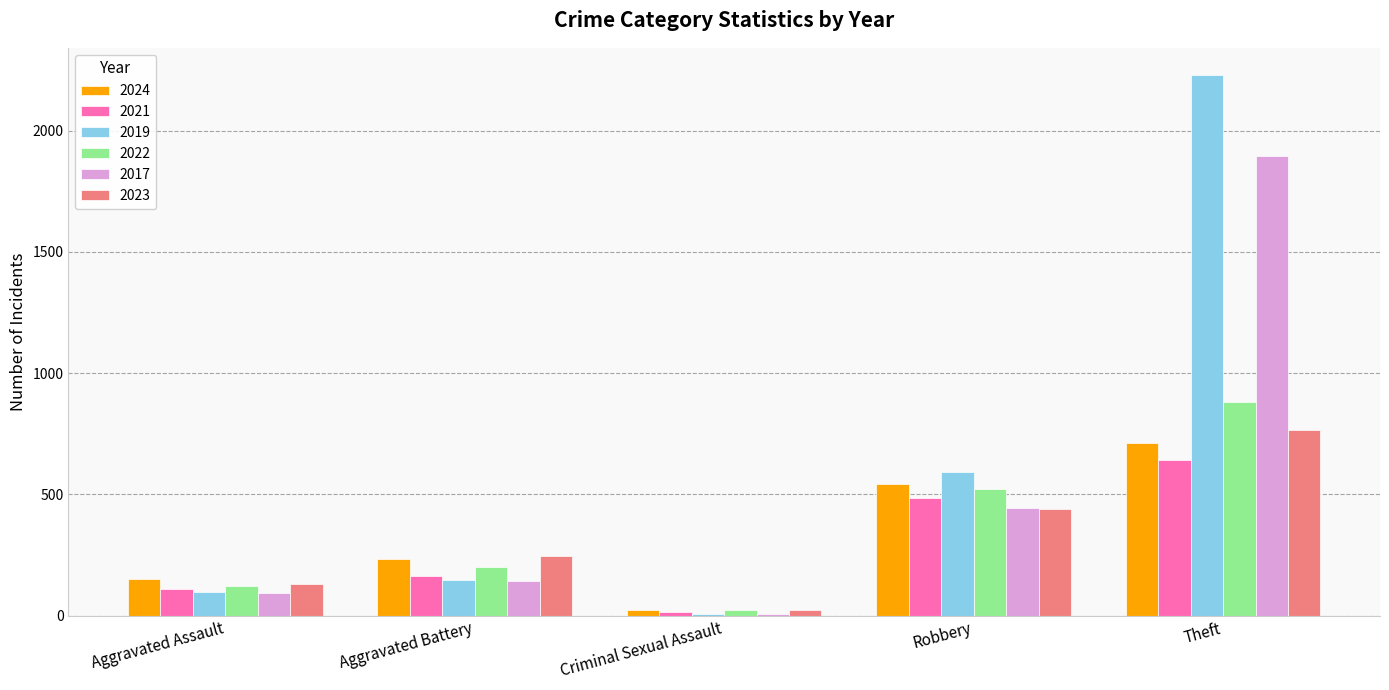

Reading left to right, transcribe all the data shown in this chart.

2024: Aggravated Assault=152	Aggravated Battery=232	Criminal Sexual Assault=24	Robbery=543	Theft=713
2021: Aggravated Assault=110	Aggravated Battery=163	Criminal Sexual Assault=14	Robbery=484	Theft=642
2019: Aggravated Assault=98	Aggravated Battery=148	Criminal Sexual Assault=8	Robbery=591	Theft=2230
2022: Aggravated Assault=121	Aggravated Battery=202	Criminal Sexual Assault=24	Robbery=521	Theft=880
2017: Aggravated Assault=95	Aggravated Battery=142	Criminal Sexual Assault=8	Robbery=446	Theft=1896
2023: Aggravated Assault=130	Aggravated Battery=244	Criminal Sexual Assault=22	Robbery=440	Theft=766